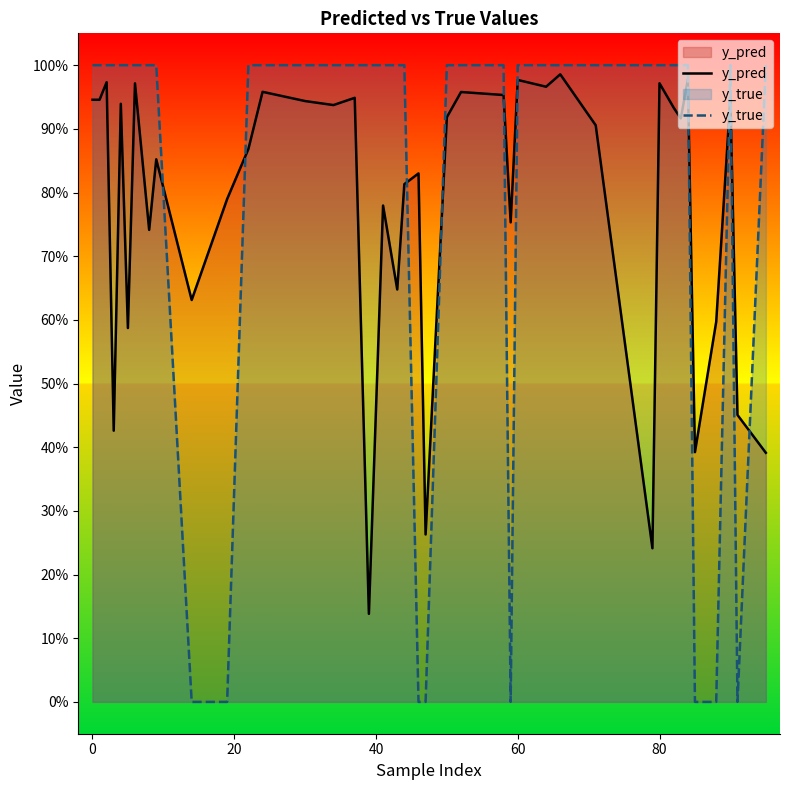

What is the maximum value shown in the chart?

1.0